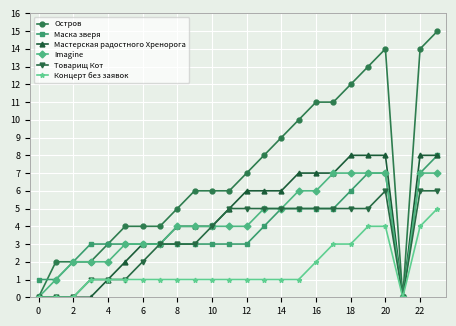

What is the sum of all Концерт без заявок values?

38